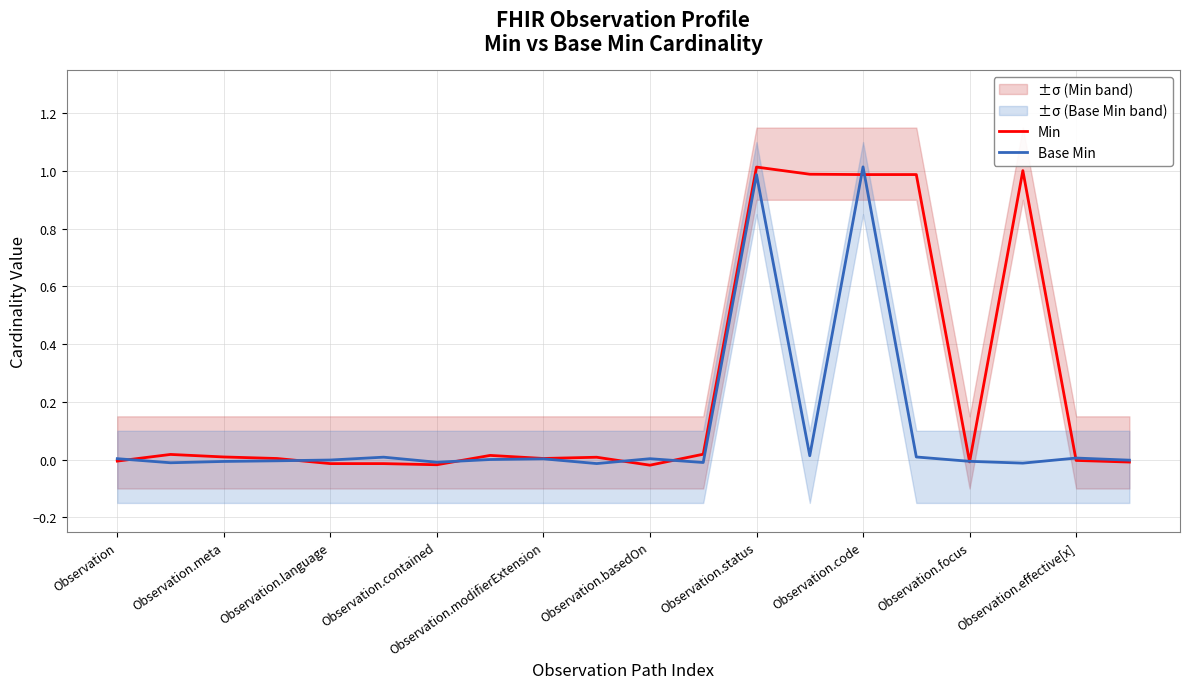

List the series in order of their peak value, highest first.

Base Min, Min